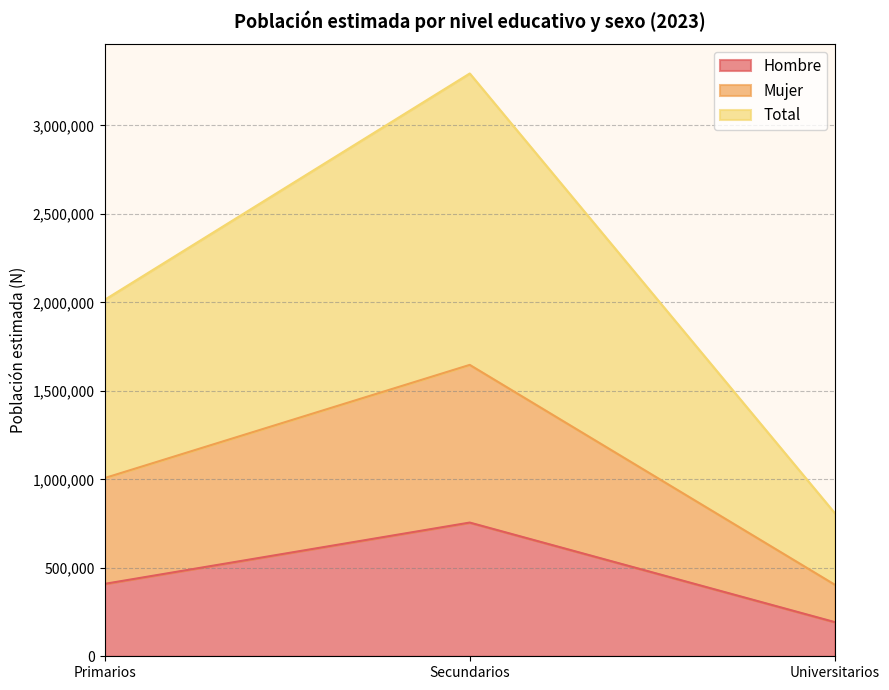

What is the value of the Hombre point at the 3rd from the left?

192937